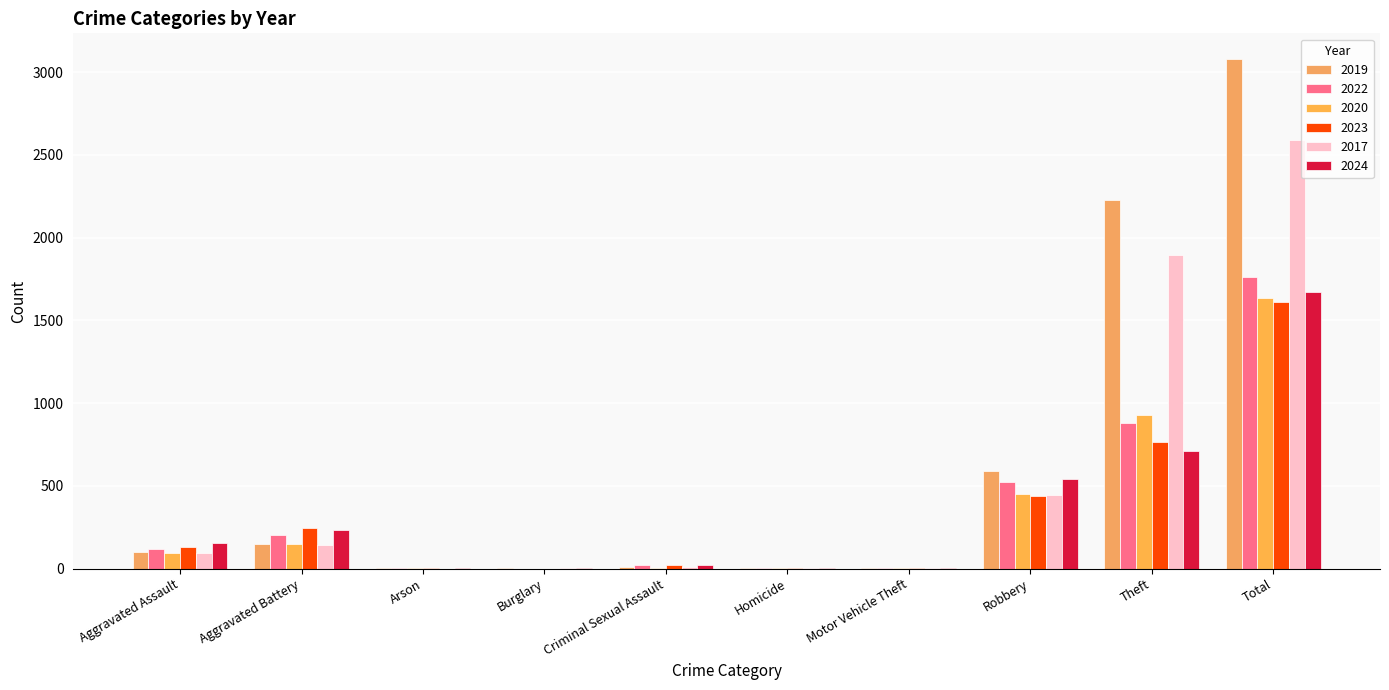

How many groups of bars are there?

10